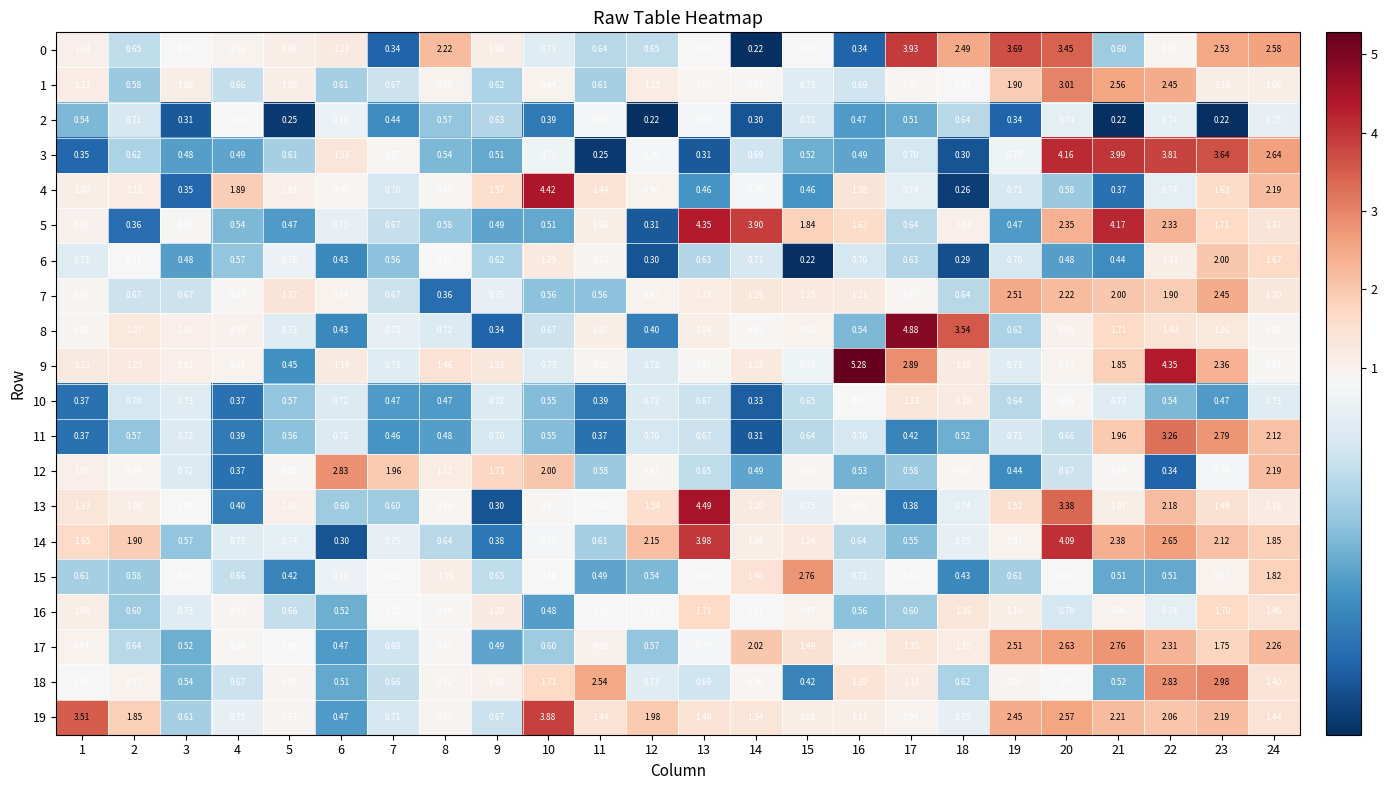

Is the value of 19 at 12 greater than the value of 6 at 21?

Yes